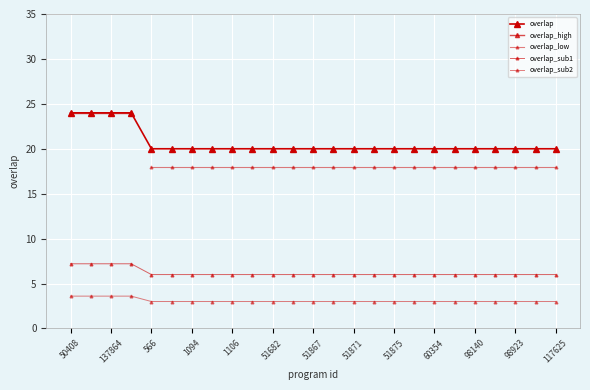

What is the average value?

21